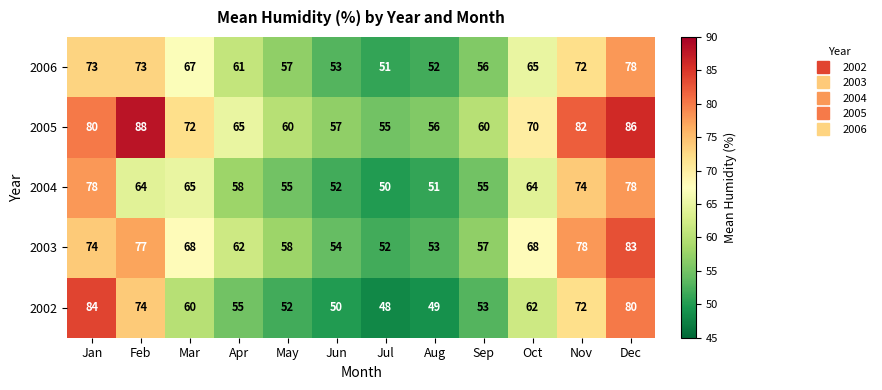

Which series has the largest total across all categories?

2005